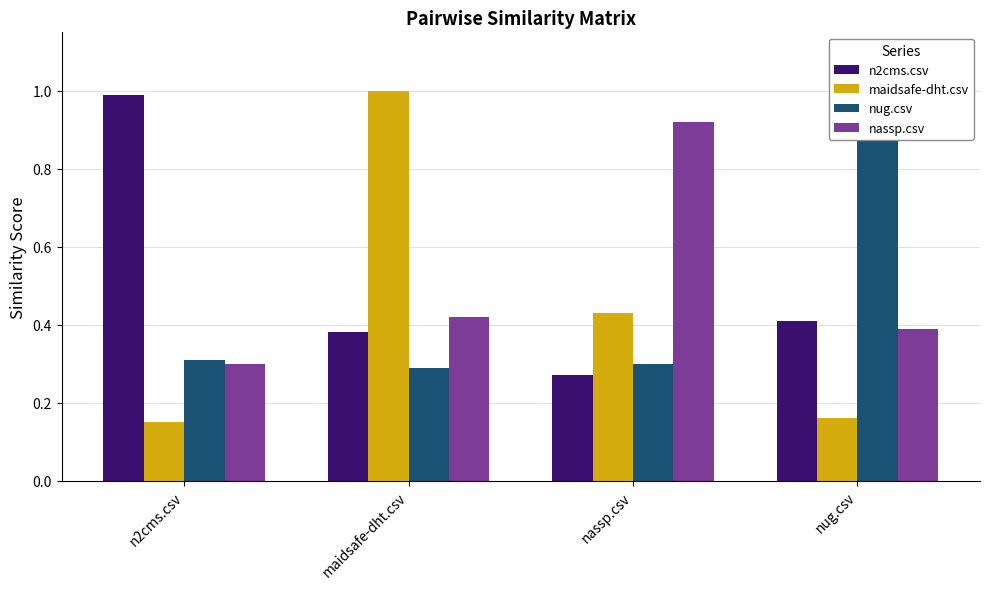

Which category has the lowest value in the nassp.csv series?

n2cms.csv